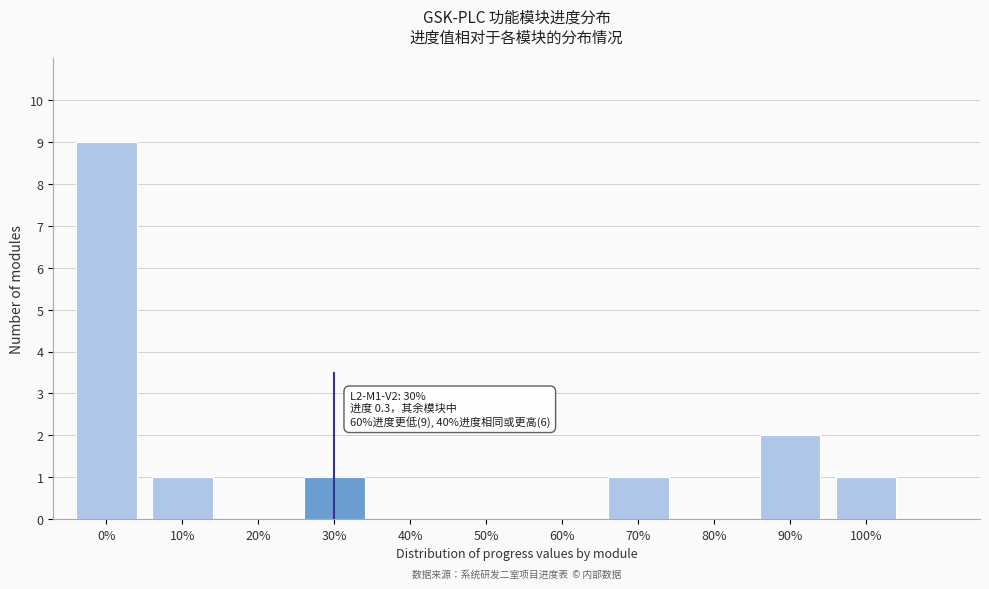

Reading left to right, what are all the values shown in this chart?

0%=9	10%=1	20%=0	30%=1	40%=0	50%=0	60%=0	70%=1	80%=0	90%=2	100%=1